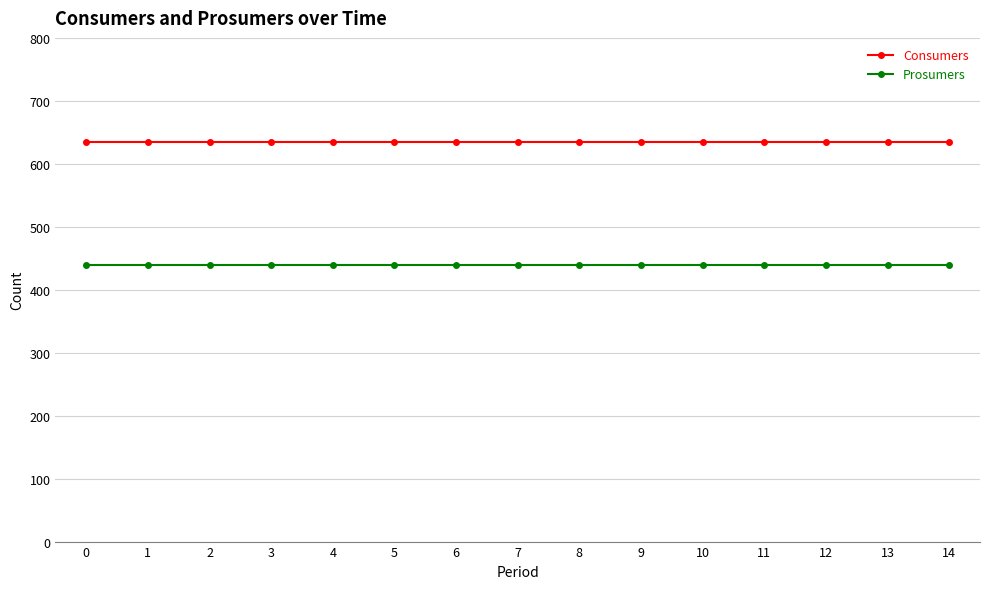

List the series in order of their overall mean, lowest first.

Prosumers, Consumers